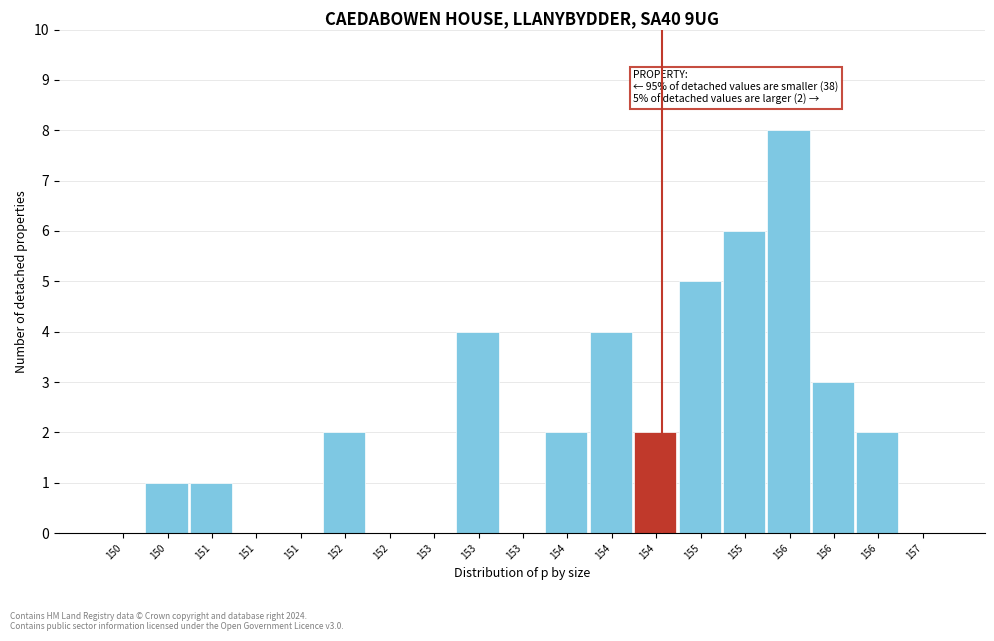

Are the bars horizontal?

No